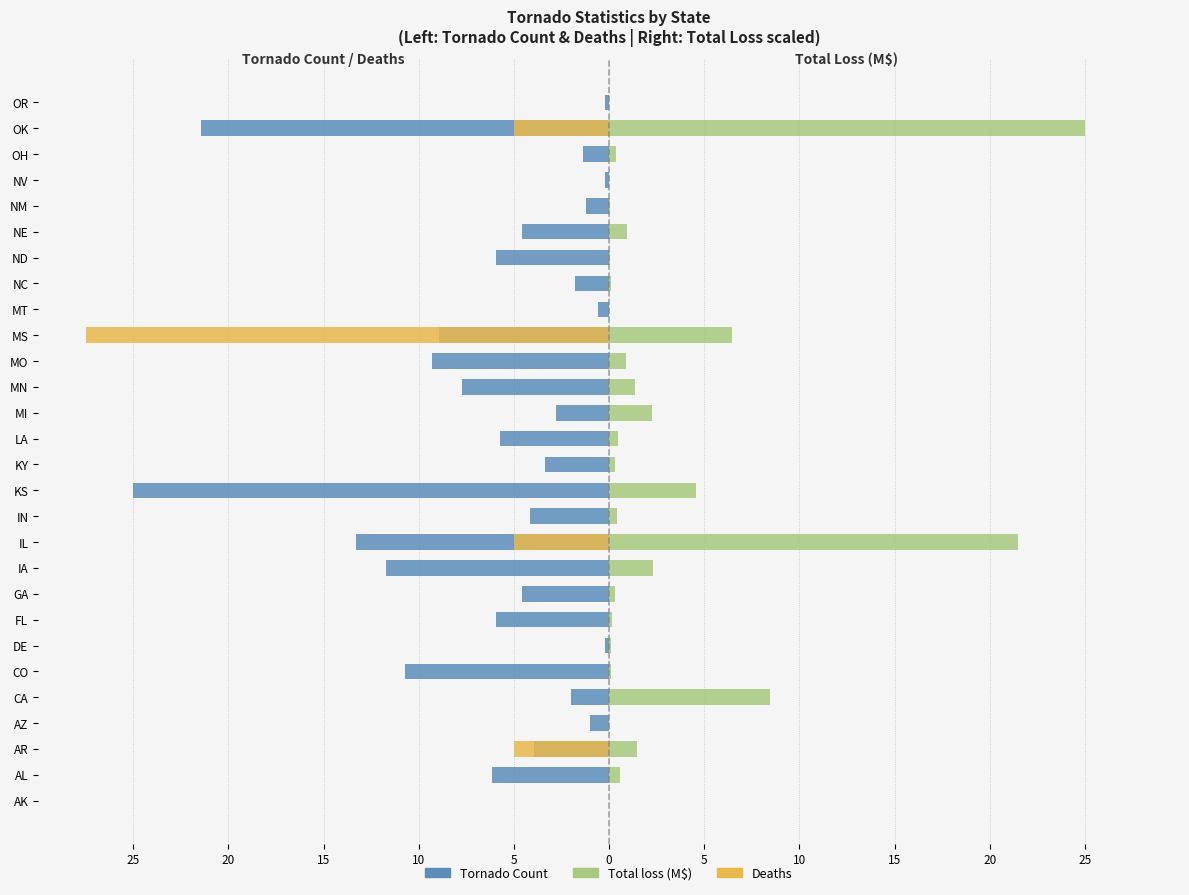

Which series has the widest spread of values?

Deaths